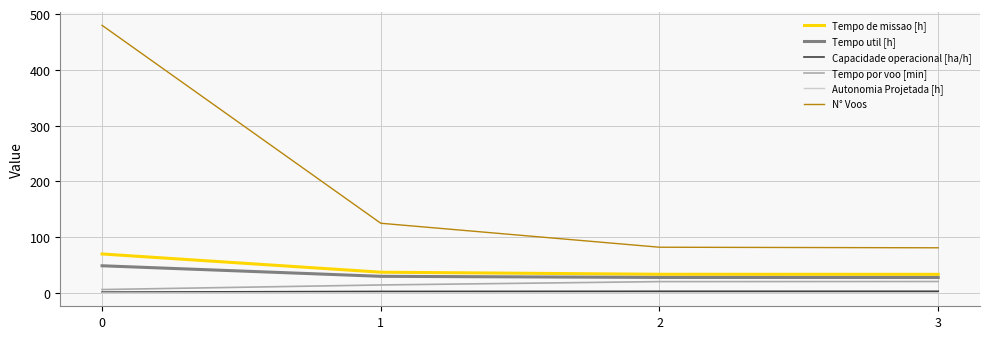

Which series has the largest total across all categories?

N° Voos